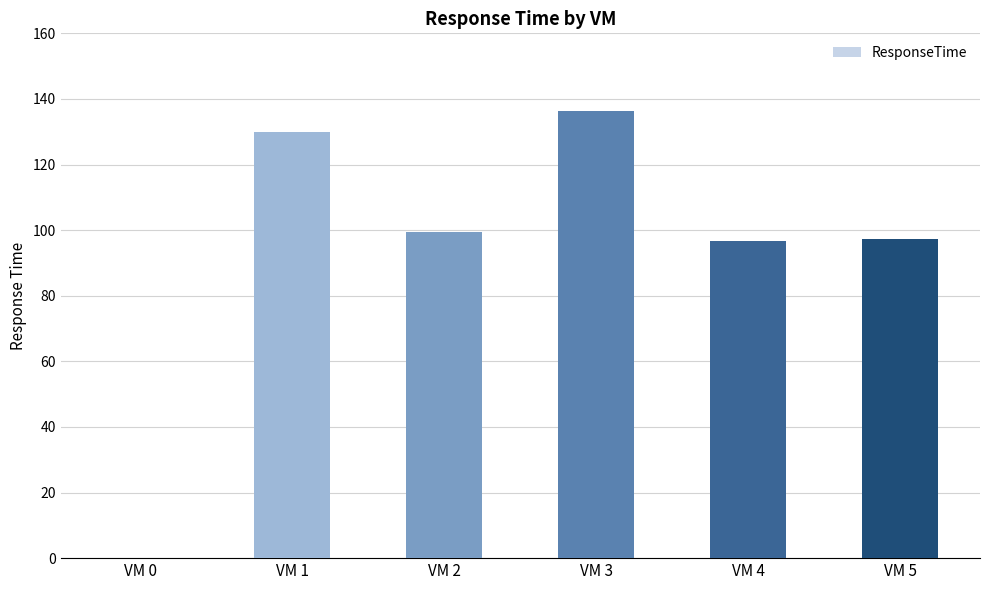

What is the sum of the values at VM 4 and VM 5?

194.2